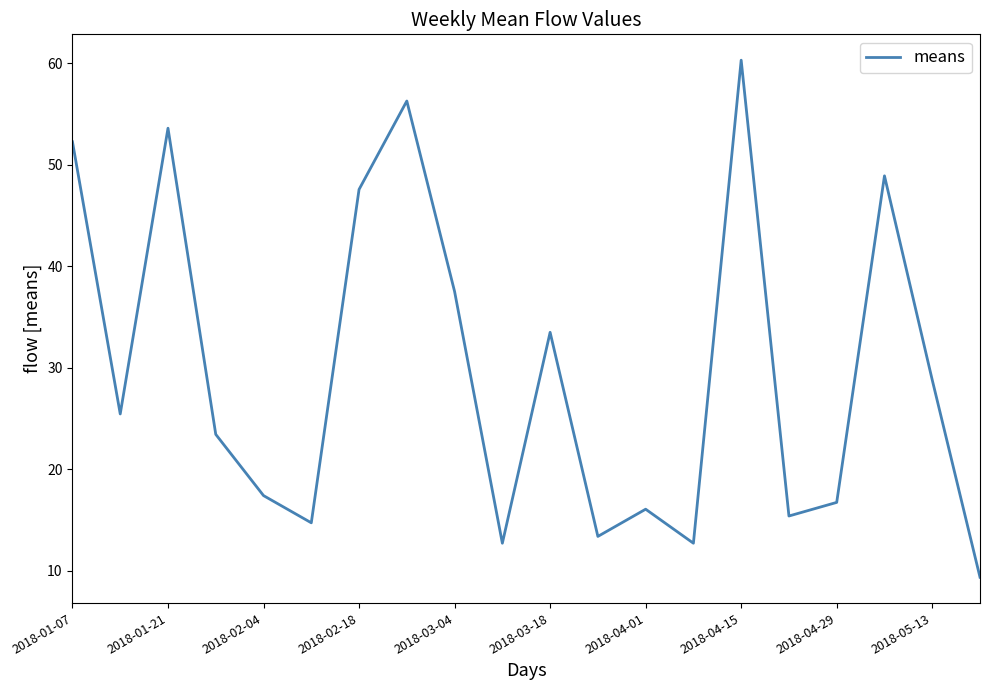

What is the minimum value shown in the chart?

9.4